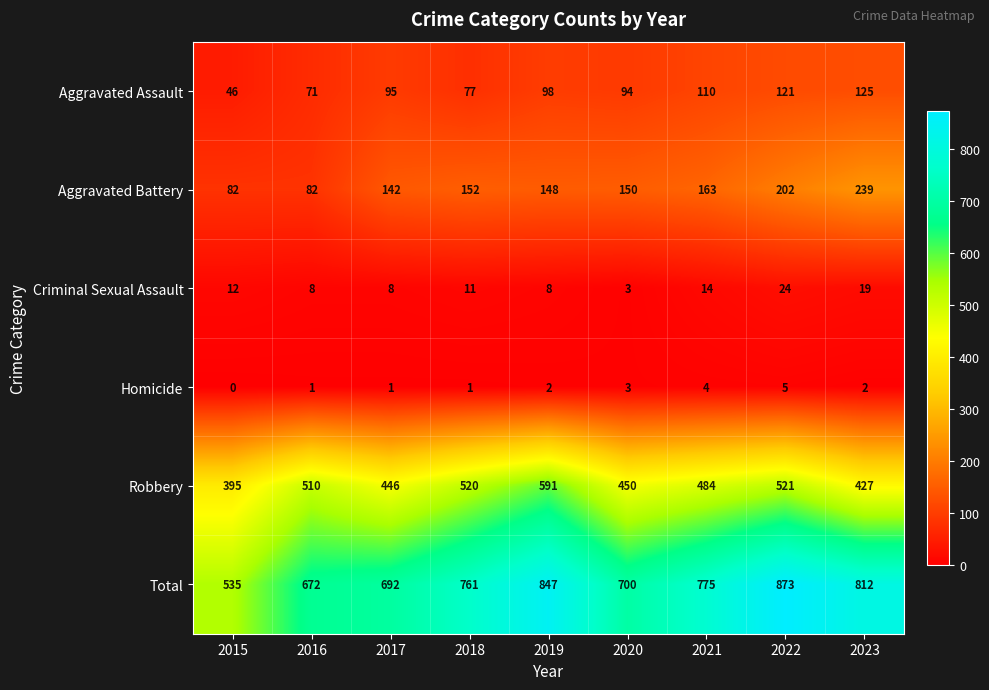

What is the sum of the Criminal Sexual Assault values at 2017 and 2021?

22